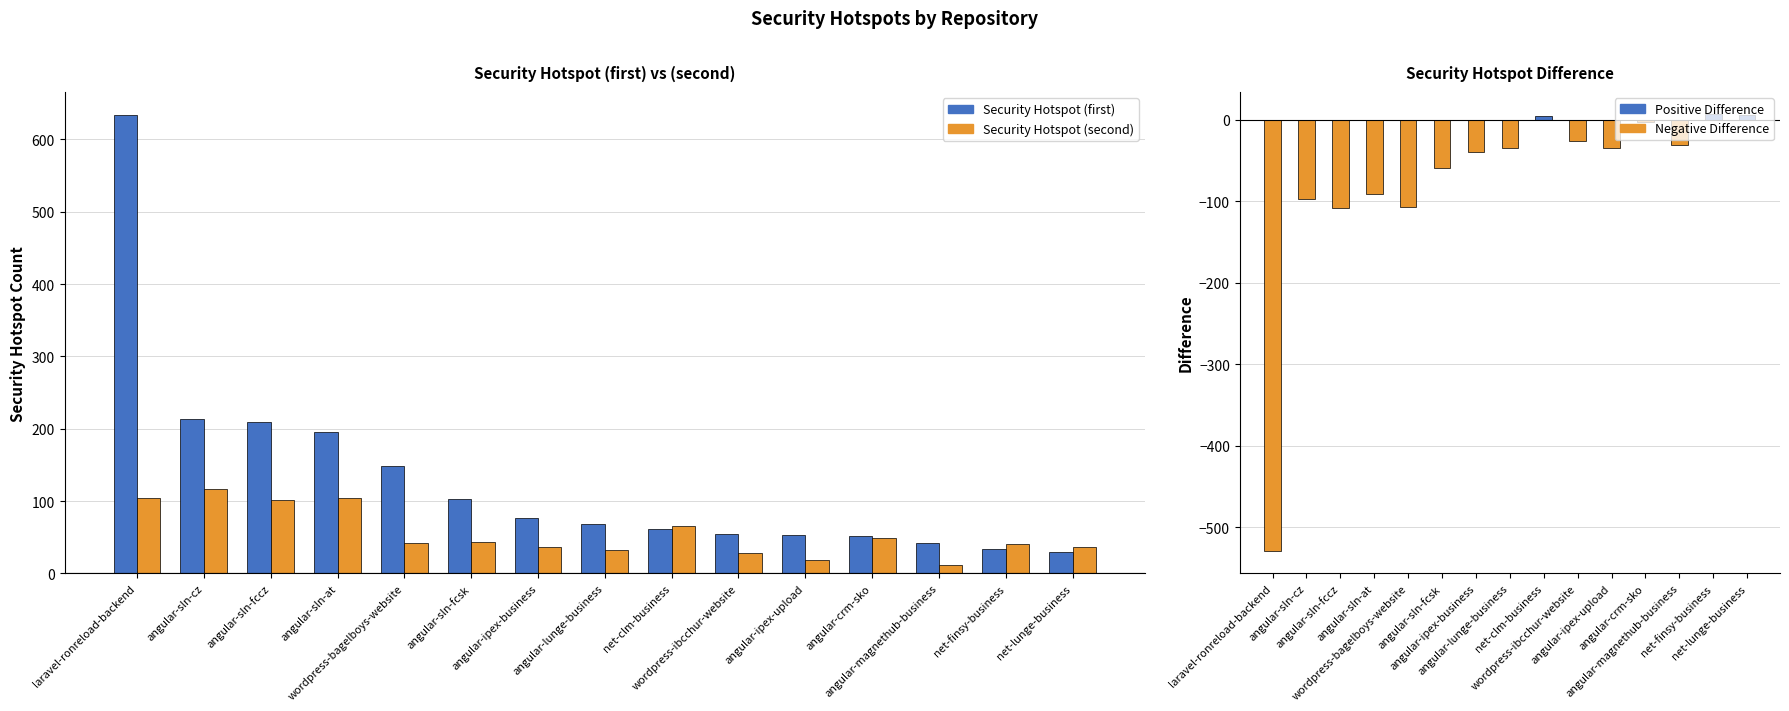

List the labels in order of Security Hotspot Difference value, largest first.

net-finsy-business, net-lunge-business, net-clm-business, angular-crm-sko, wordpress-ibcchur-website, angular-magnethub-business, angular-lunge-business, angular-ipex-upload, angular-ipex-business, angular-sln-fcsk, angular-sln-at, angular-sln-cz, wordpress-bagelboys-website, angular-sln-fccz, laravel-ronreload-backend